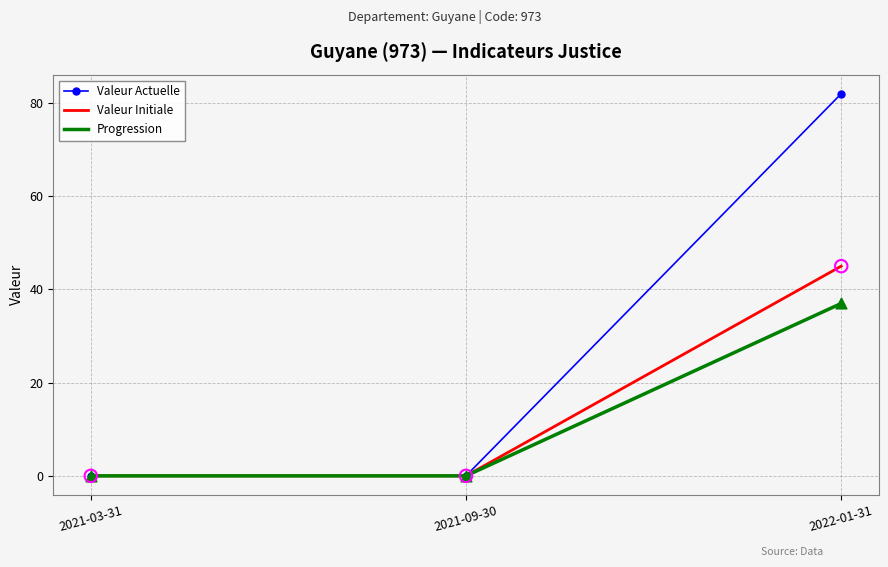

Which series has the widest spread of values?

Valeur Actuelle